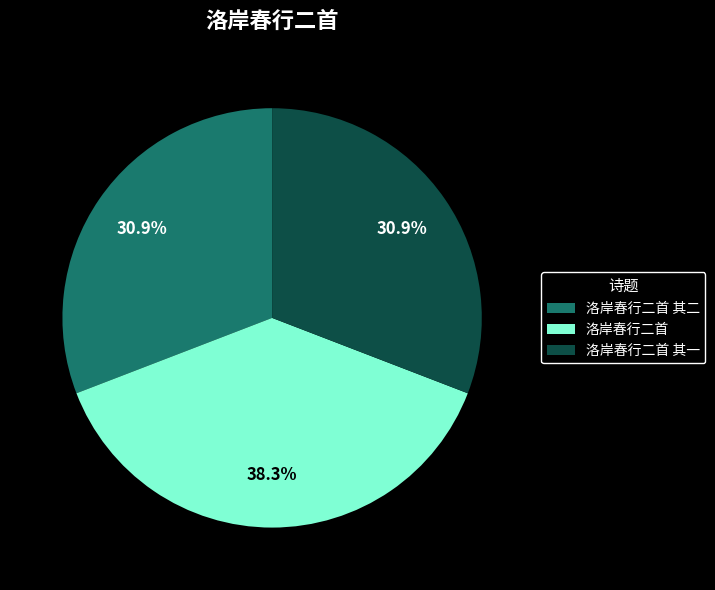

Between 洛岸春行二首 and 洛岸春行二首 其二, which is larger?

洛岸春行二首